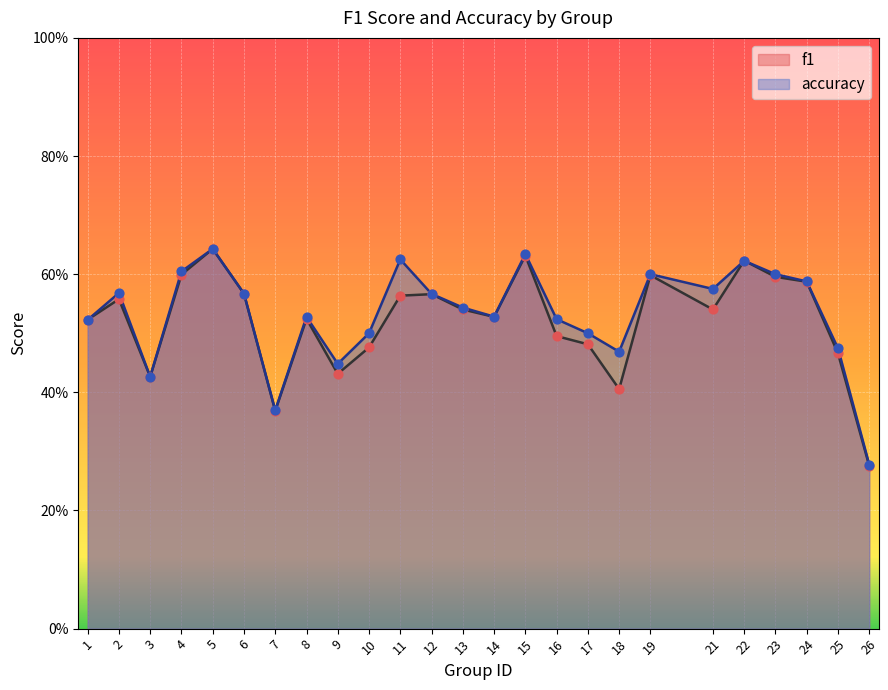

What are all the series names shown in the legend?

f1, accuracy